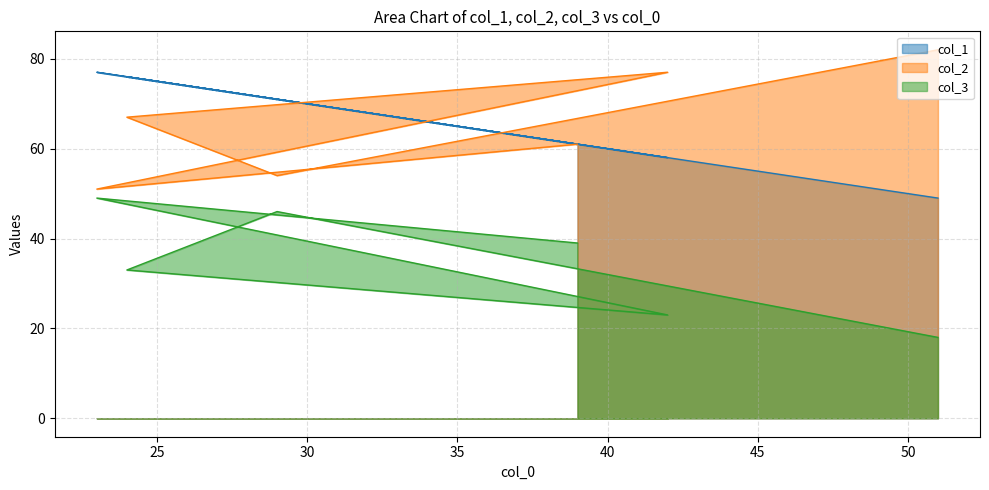

Where does the col_3 series first go above 39?

29